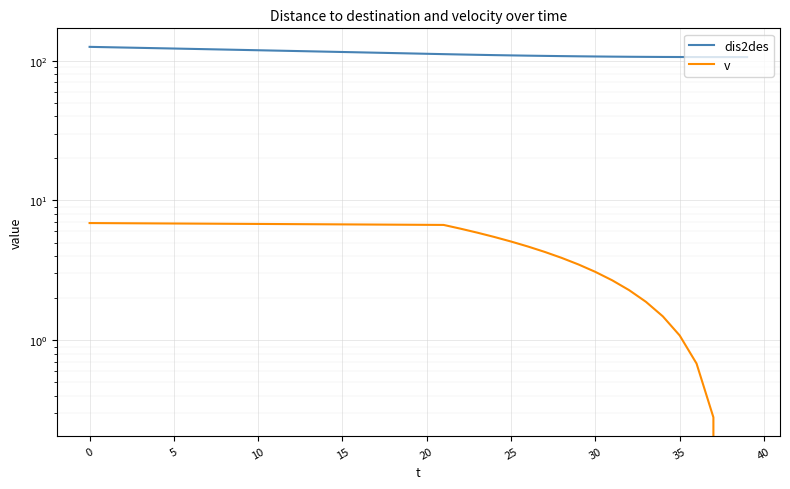

Which series has the widest spread of values?

dis2des